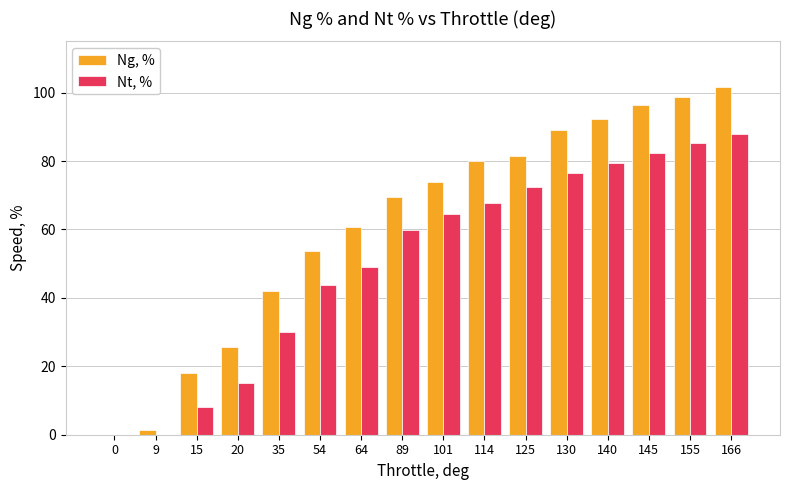

Is the value of Nt, % at 20 greater than the value of Ng, % at 0?

Yes